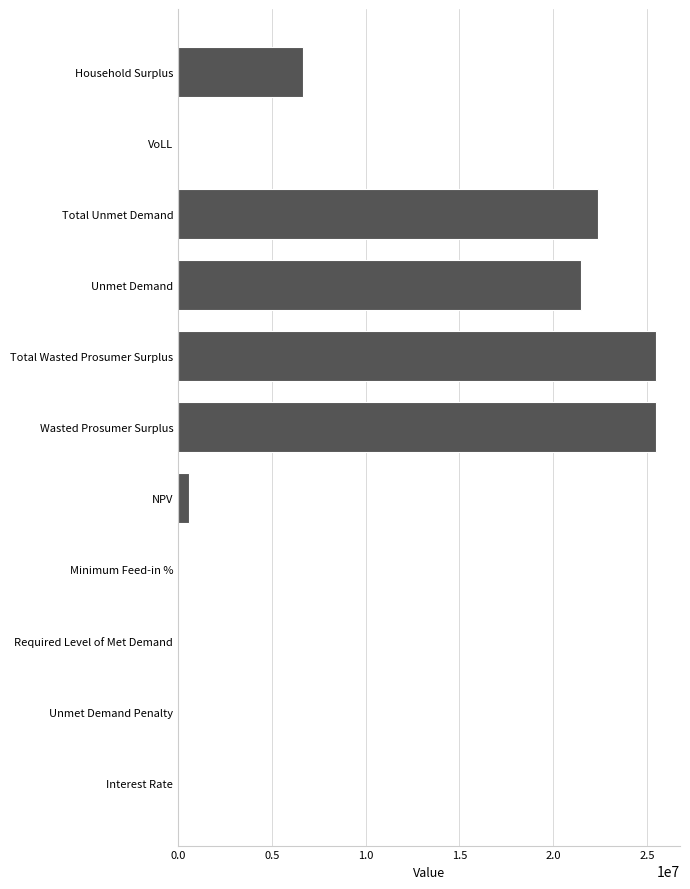

The value at Wasted Prosumer Surplus is 41156421.4. True or false?

False